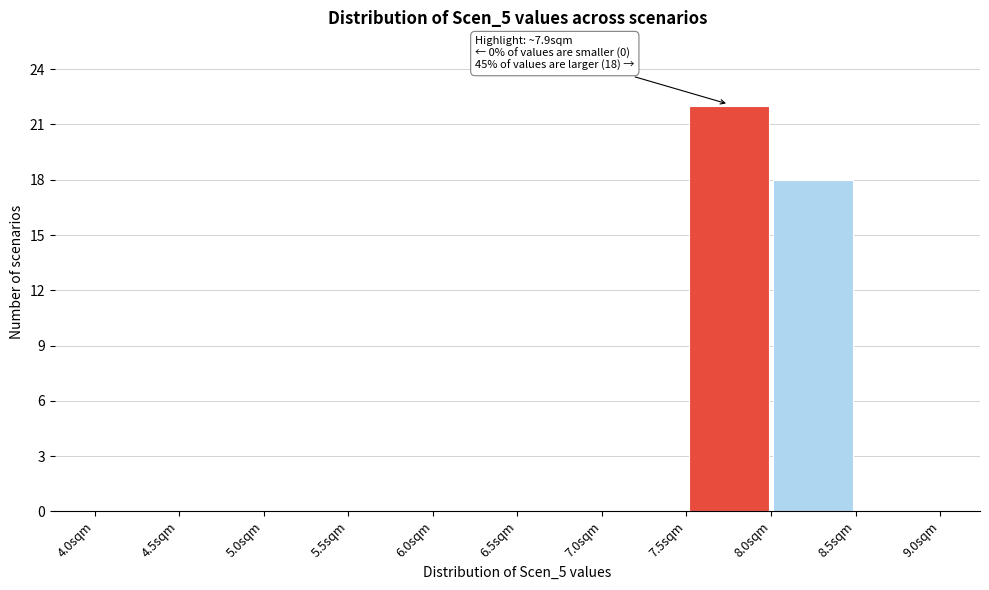

Which range on the x-axis has the tallest bar?

7.5 to 8.0